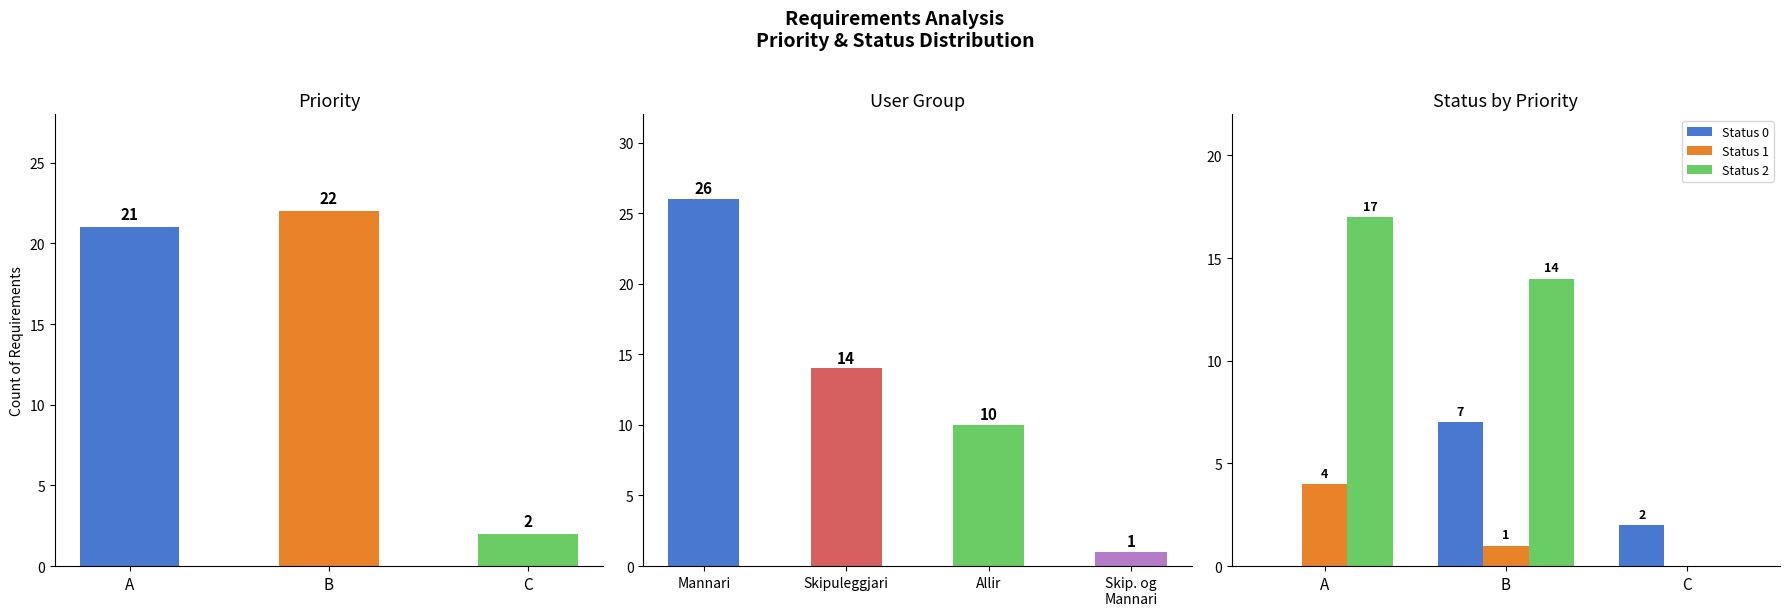

Is it true that Status 1 equals -2 at C?

False